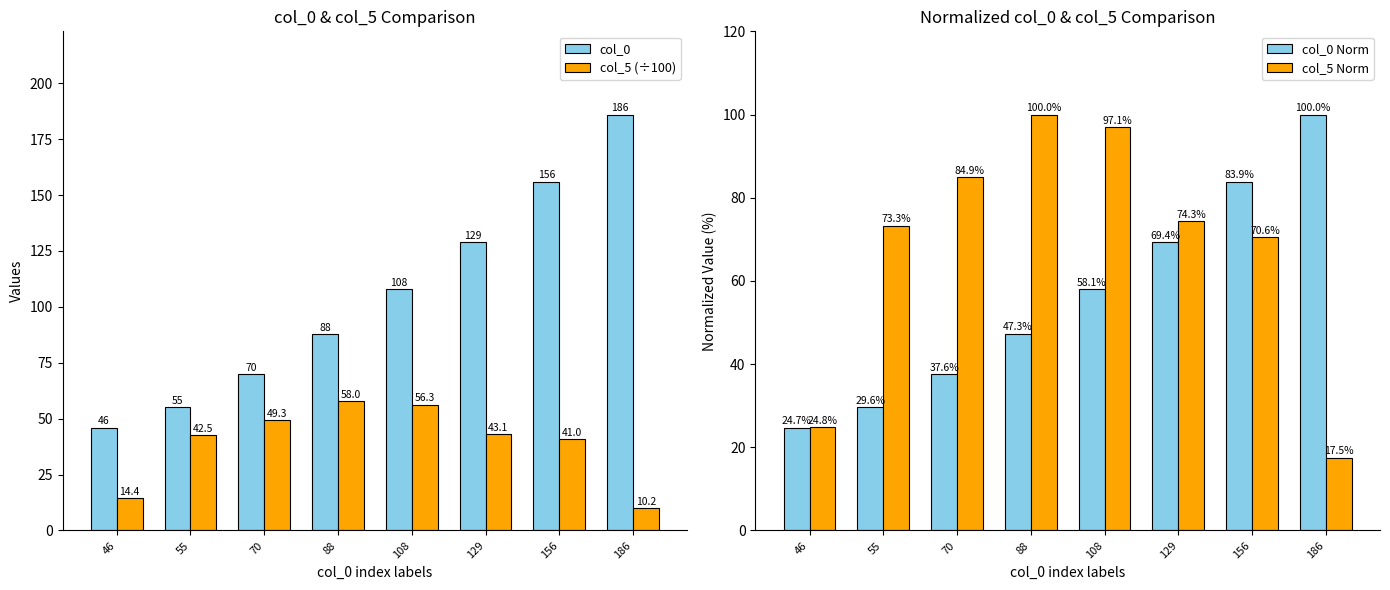

What is the maximum value shown in the chart?

186.0